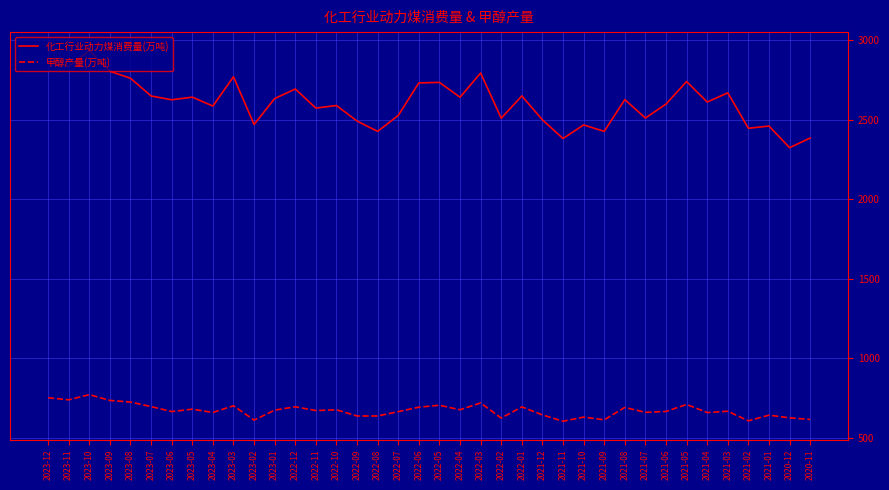

Does the chart display data point markers on the line(s)?

No